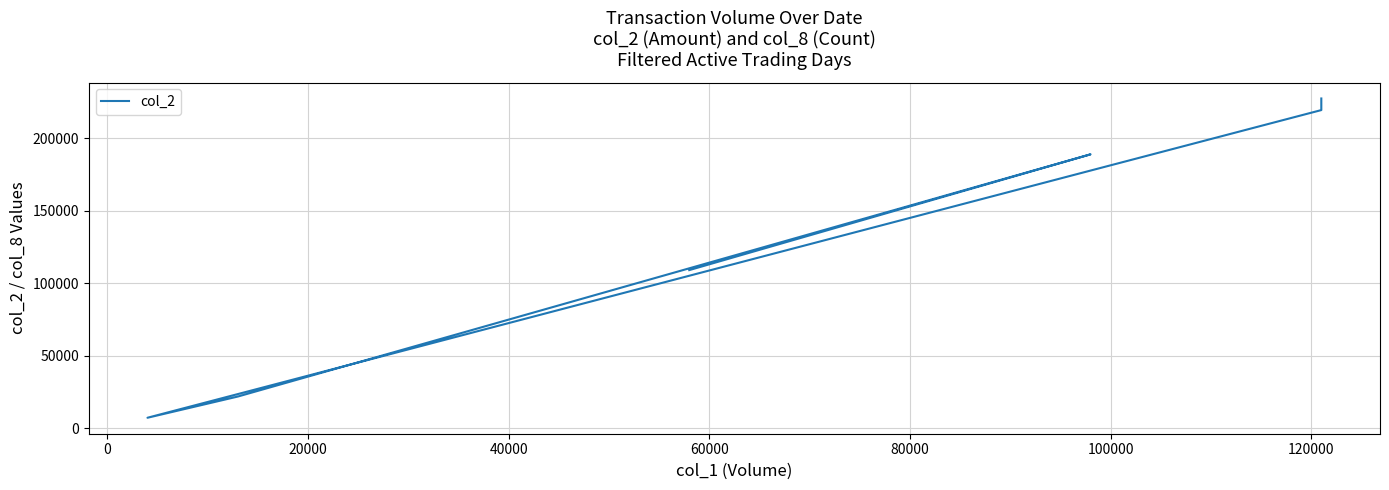

How many data points are less than 188920?

3